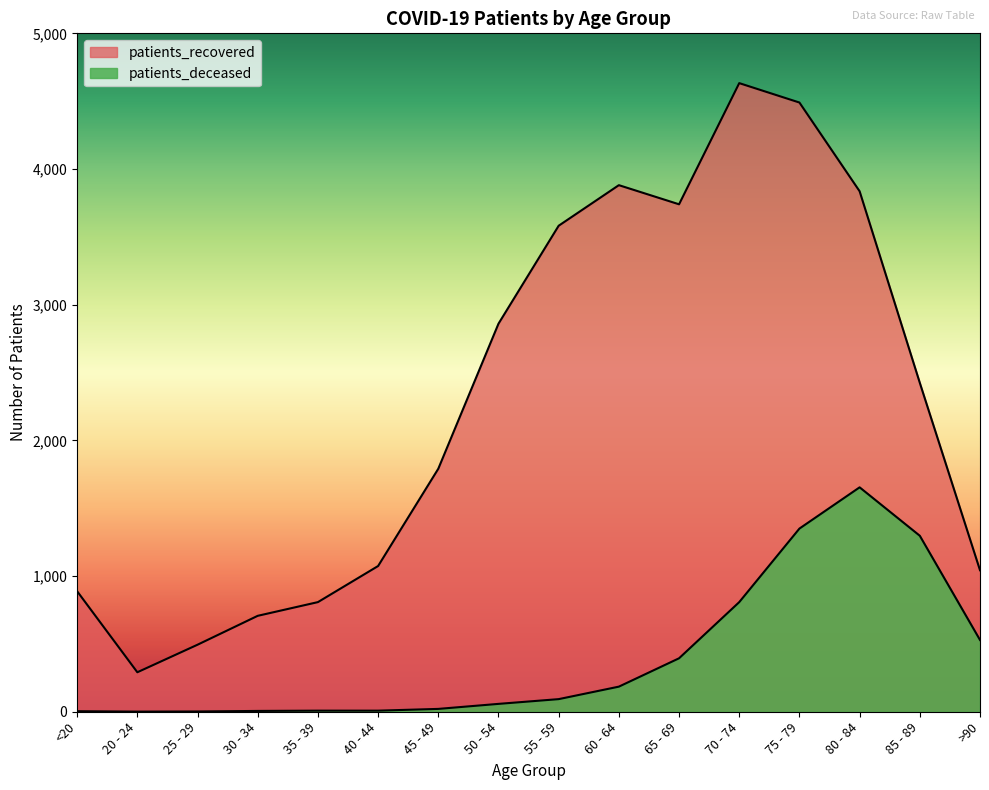

What is the value of the patients_recovered point at the 7th from the left?

1791